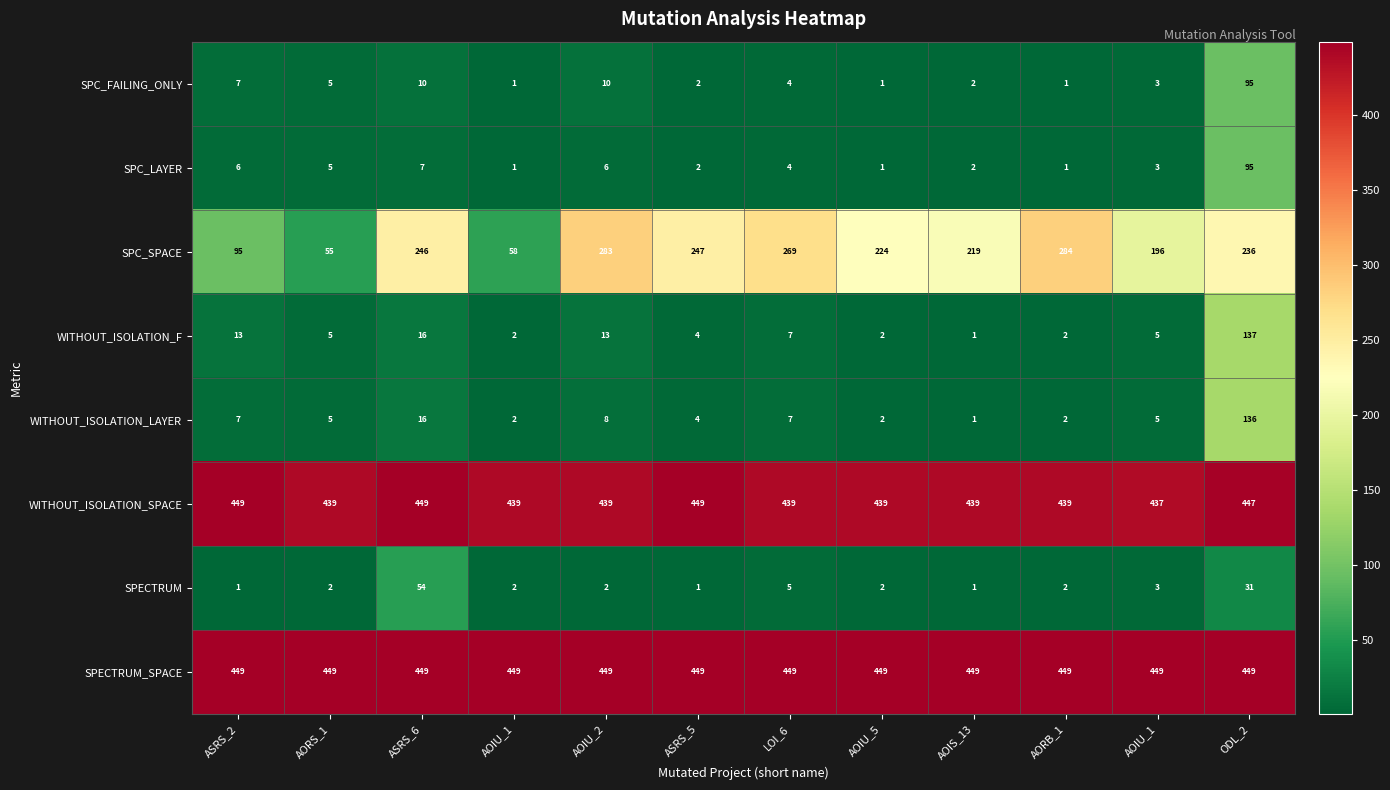

Count the number of categories in the chart.

12